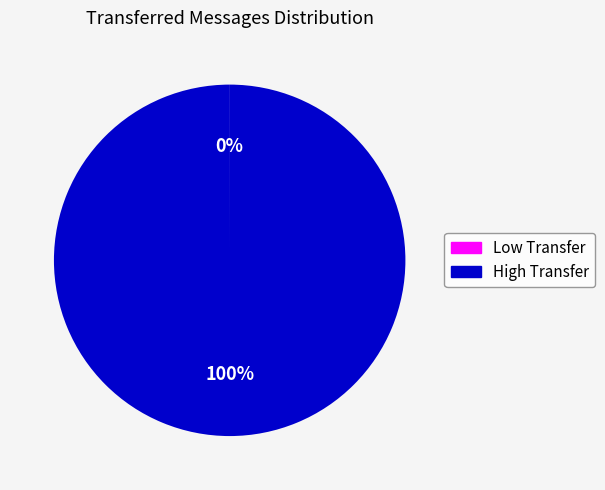

Does any single category account for the majority?

Yes